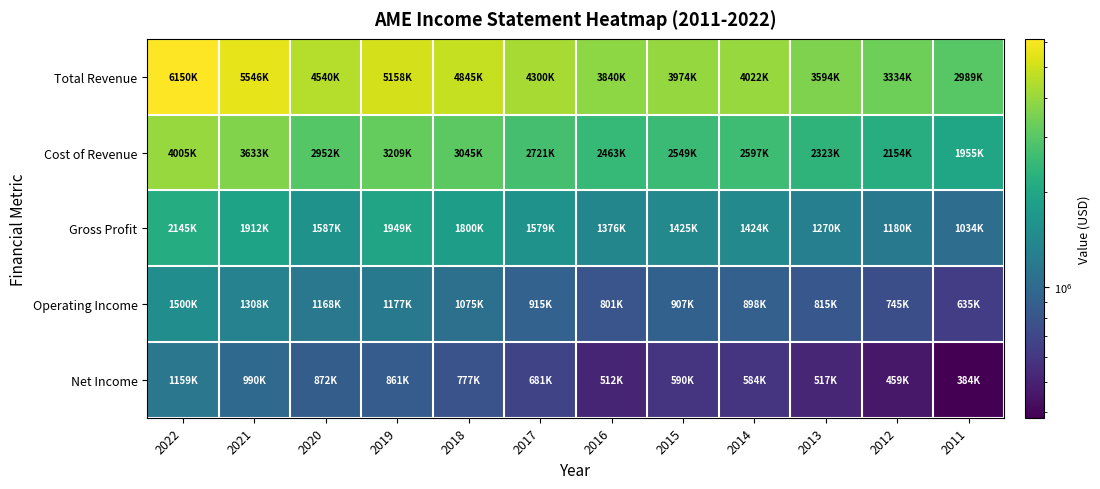

Which category has the highest value across all series?

2022